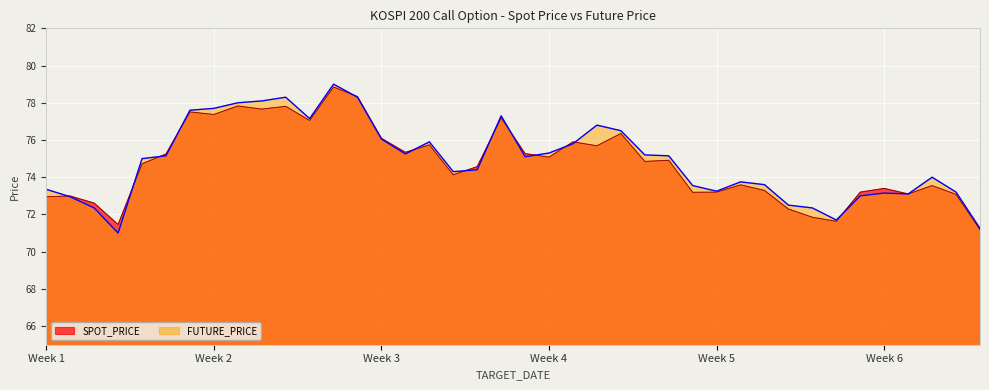

List the series in order of their peak value, highest first.

FUTURE_PRICE, SPOT_PRICE